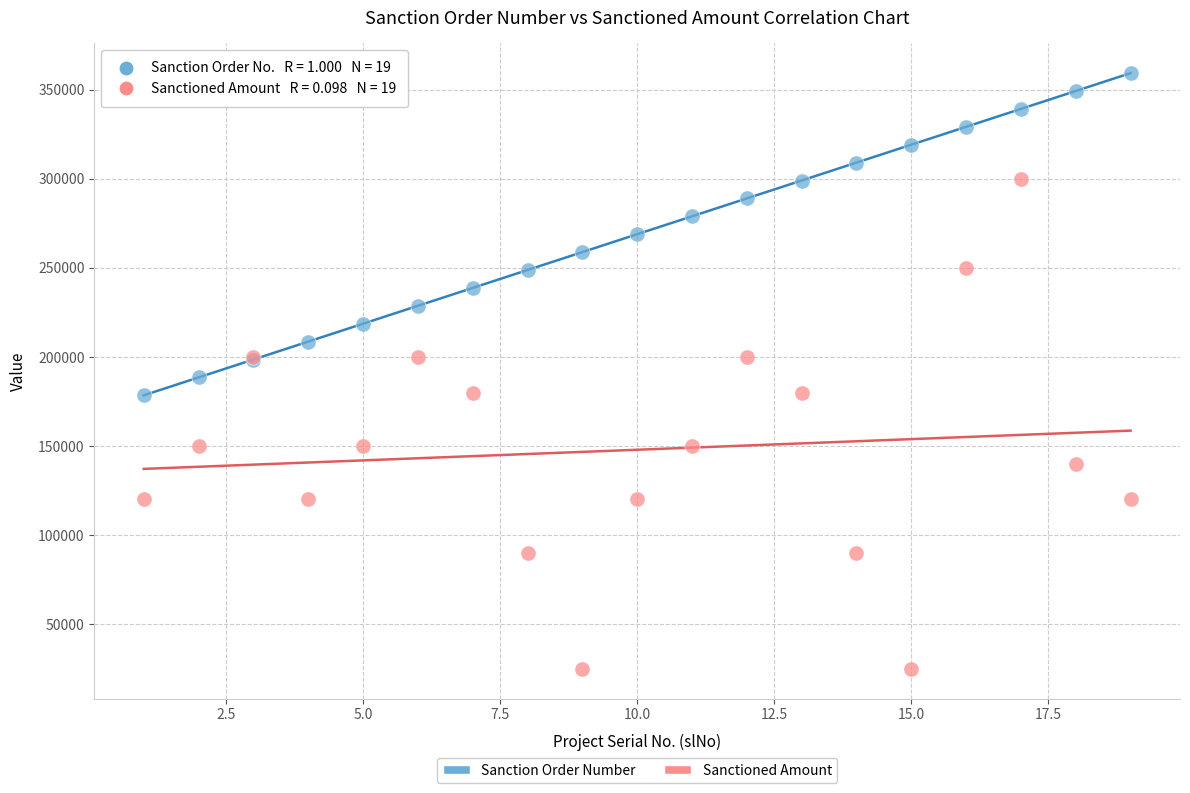

What are all the series names shown in the legend?

Sanction Order Number, Sanctioned Amount